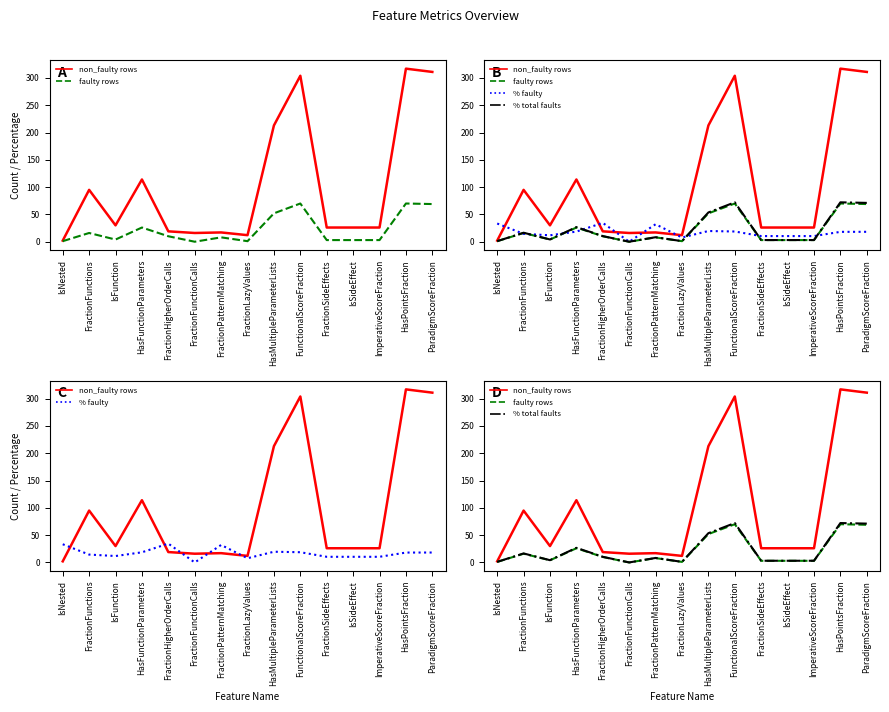

Between HasMultipleParameterLists and ParadigmScoreFraction, which is larger?

ParadigmScoreFraction